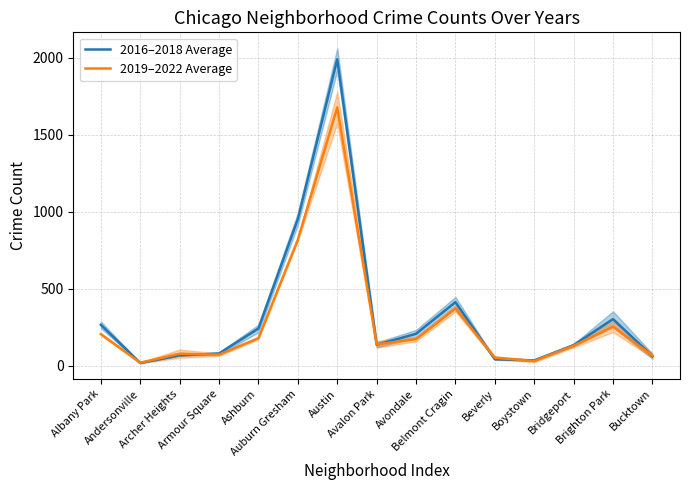

The value of 2016–2018 Average at Albany Park is 266.0. True or false?

True